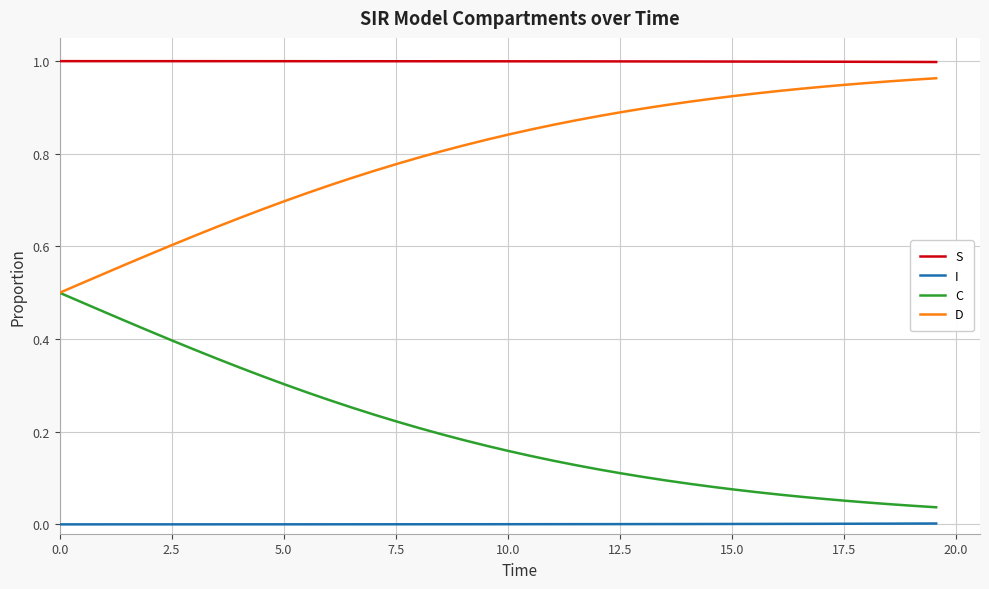

True or false: D and I intersect in this chart.

False